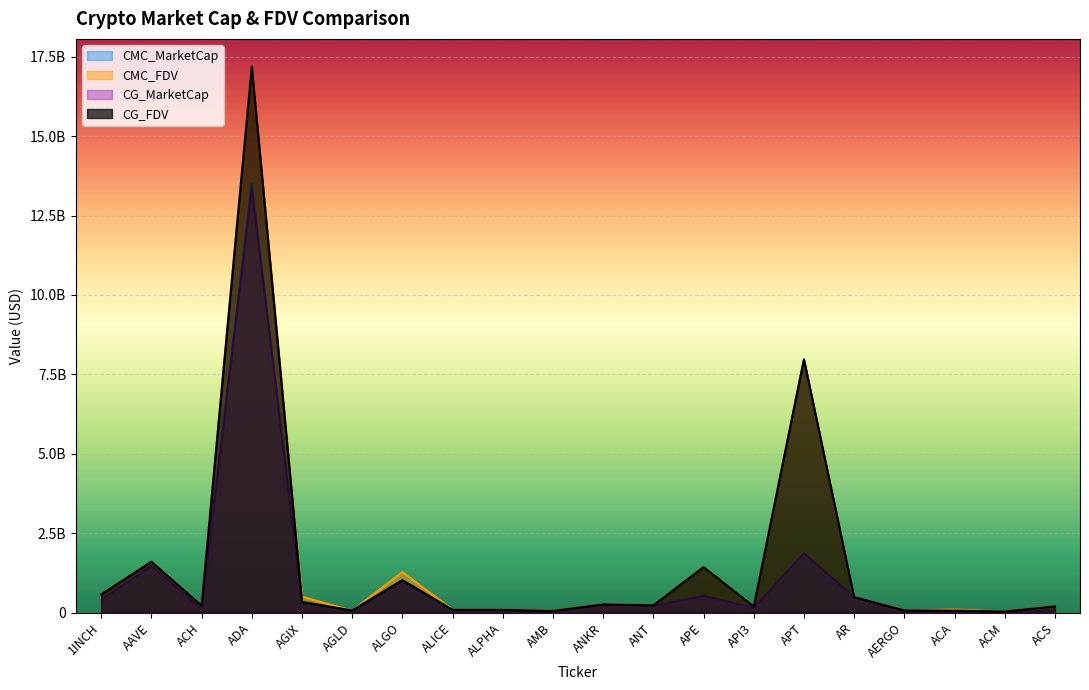

What is the difference between the maximum and minimum values in the CG_MarketCap series?

13345316604.0